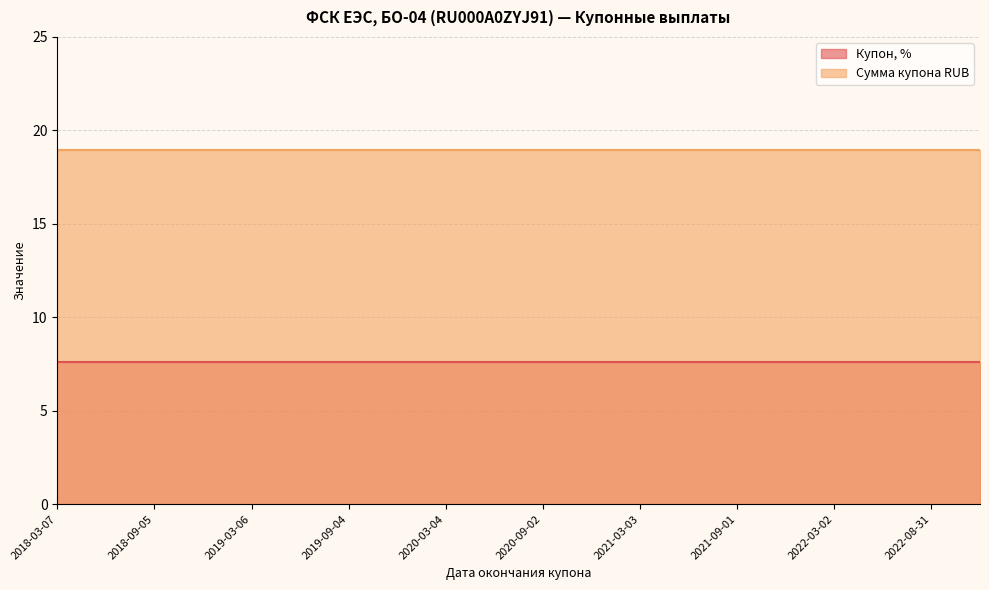

List the series in order of their overall mean, lowest first.

Купон, %, Сумма купона RUB